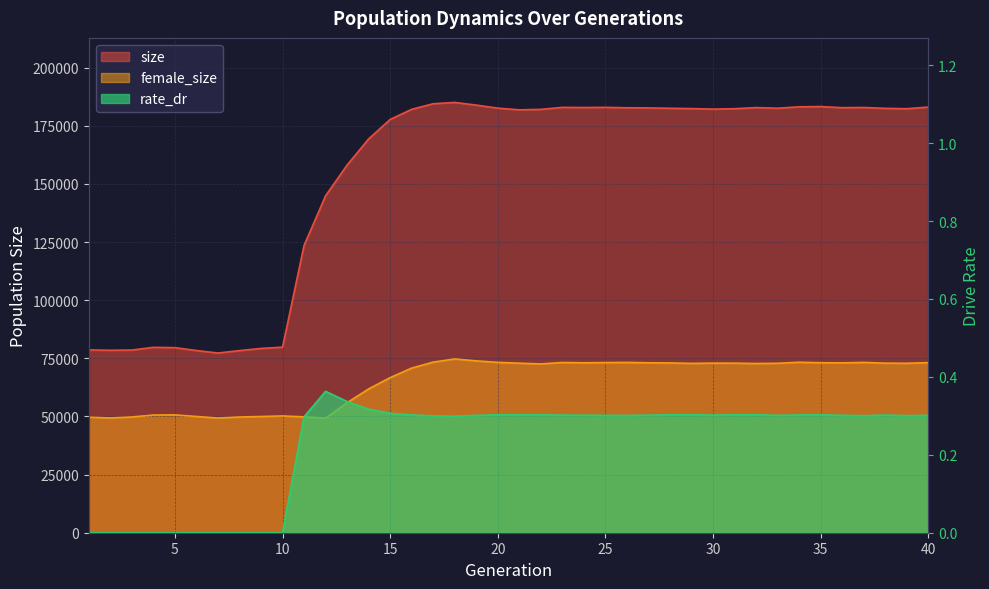

Is the value of rate_dr at 36 greater than the value of size at 28?

No